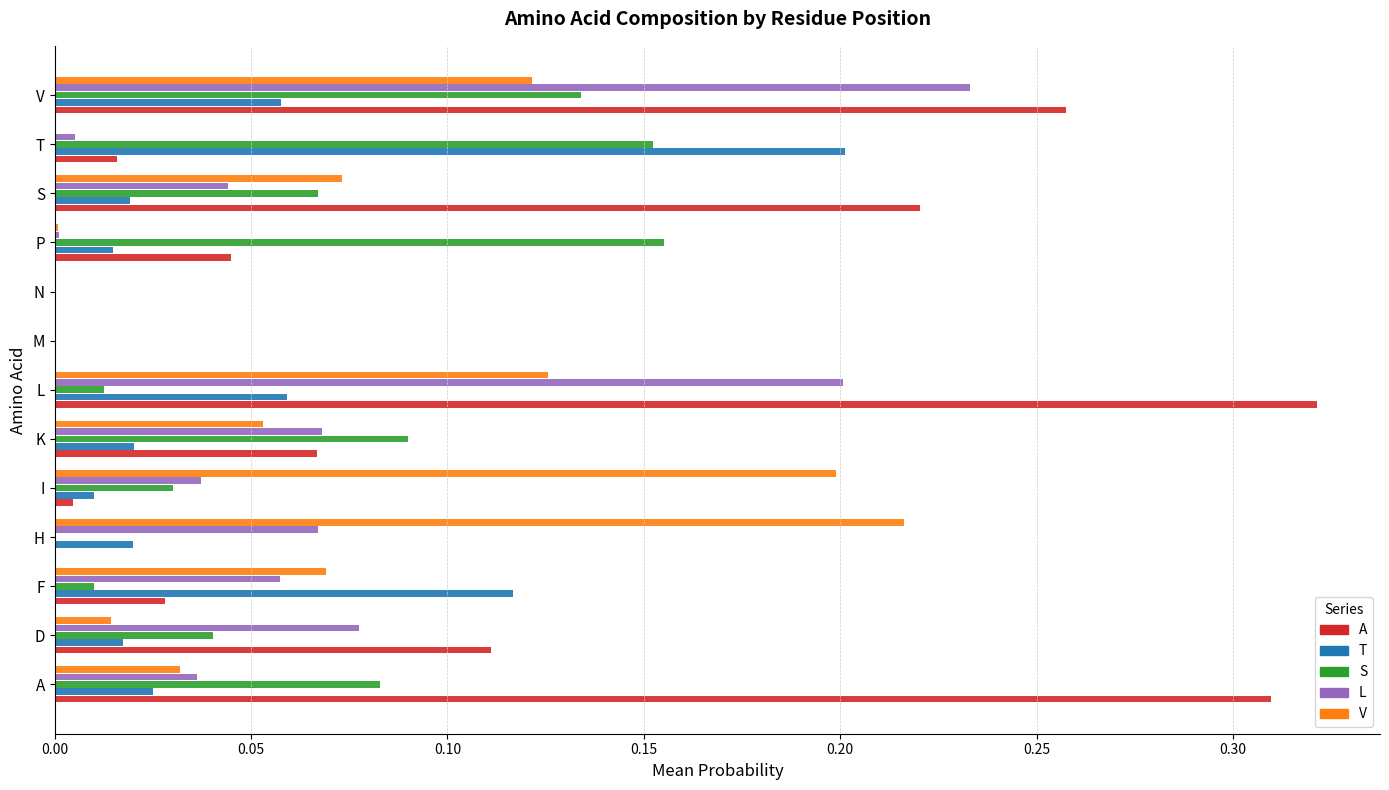

True or false: V has a value of 0.1 at T.

False